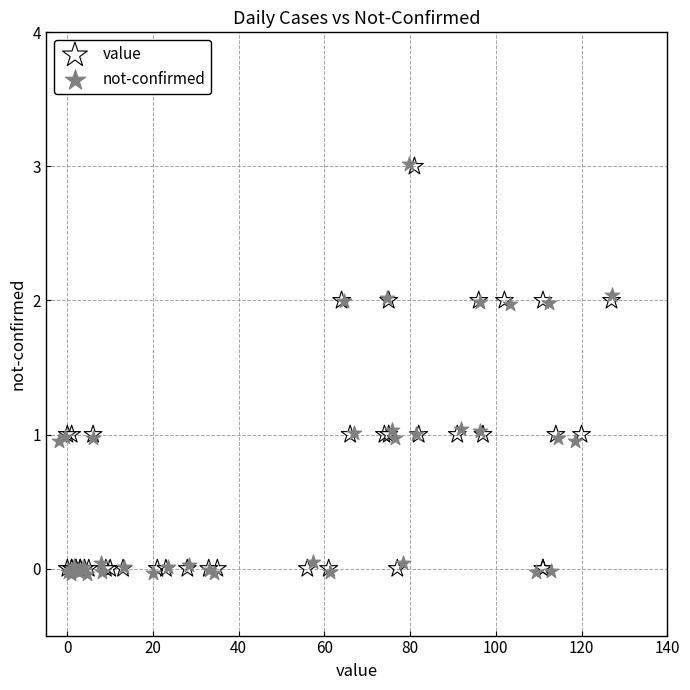

What are all the series names shown in the legend?

value, not-confirmed